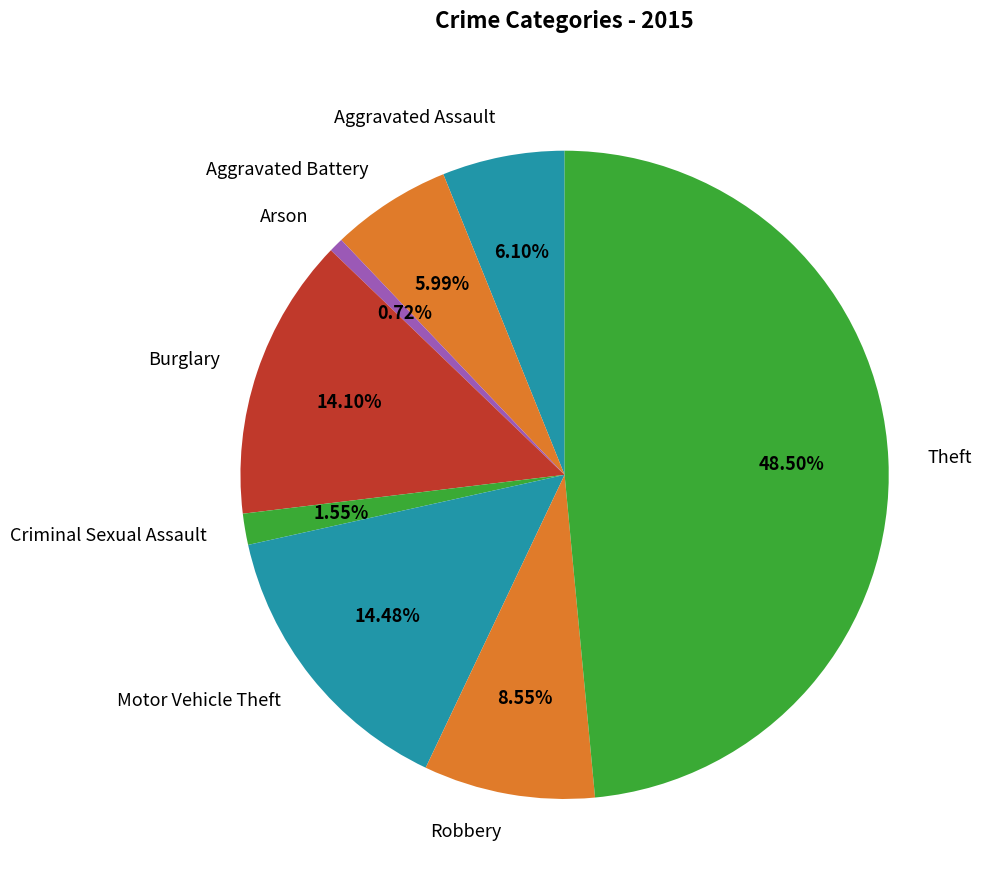

Count the number of slices in the pie.

8